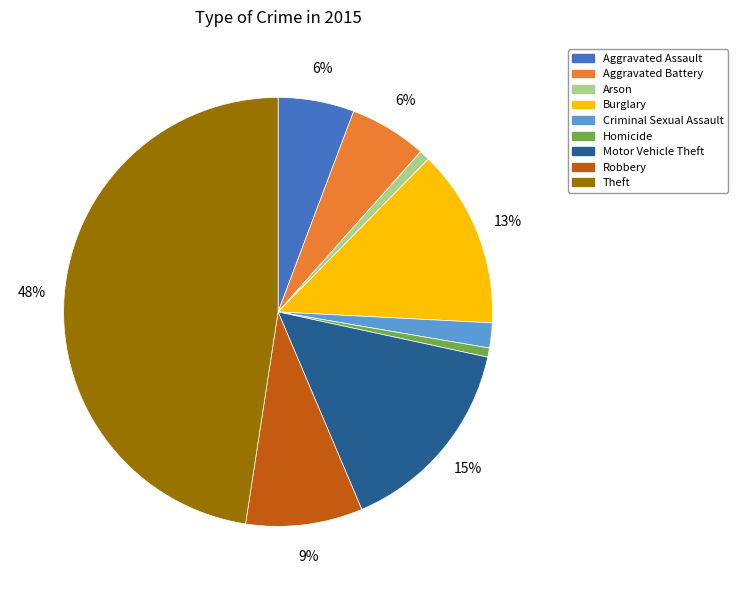

What is the largest slice in the pie chart?

Theft